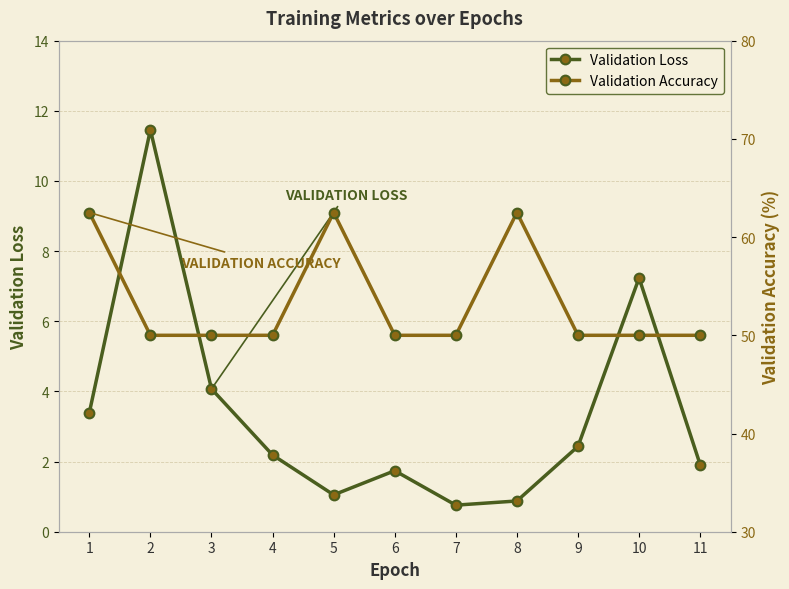

Rank the series by their average value, from highest to lowest.

Validation Accuracy, Validation Loss